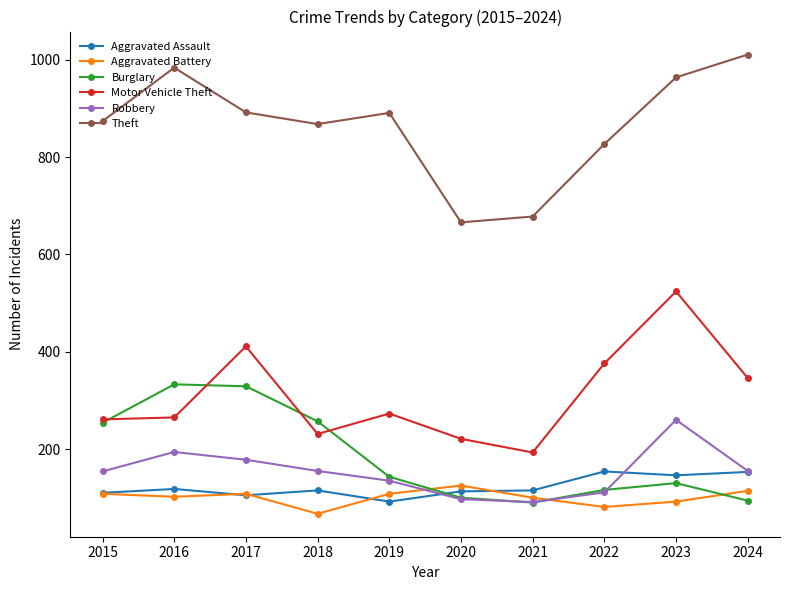

What is the lowest value of the Robbery series?

91